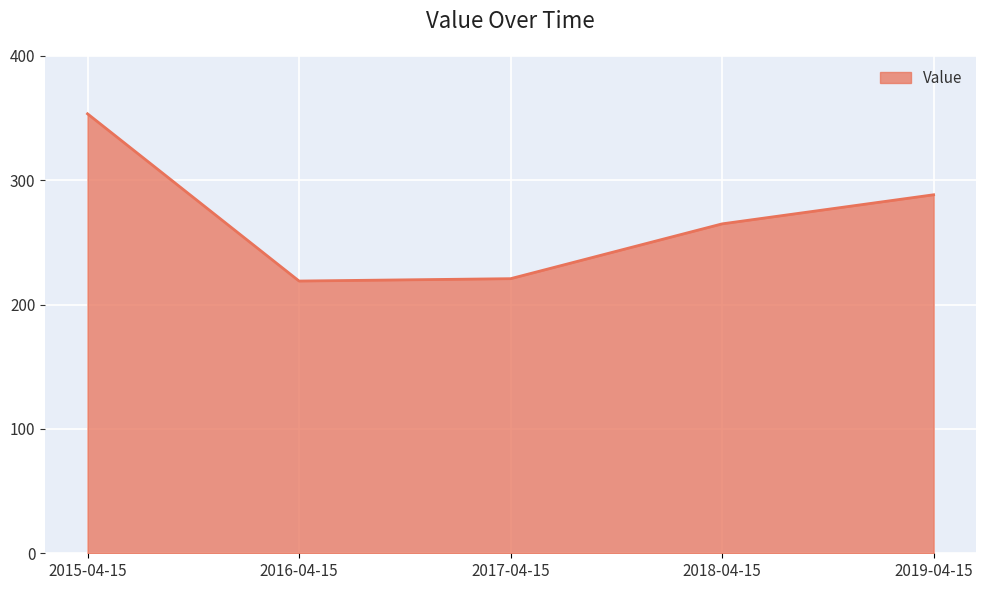

How many interior local valleys (lower than both neighbors) does the data have?

1